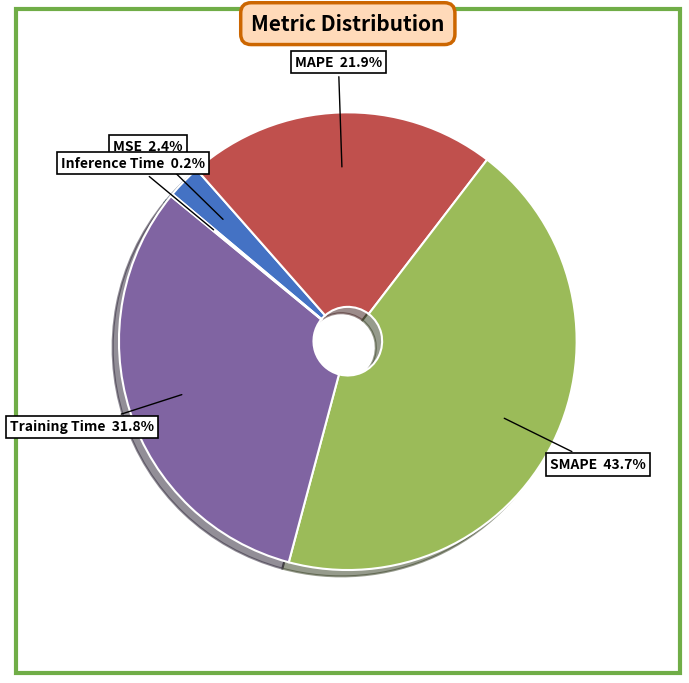

Is there a majority slice in this chart?

No